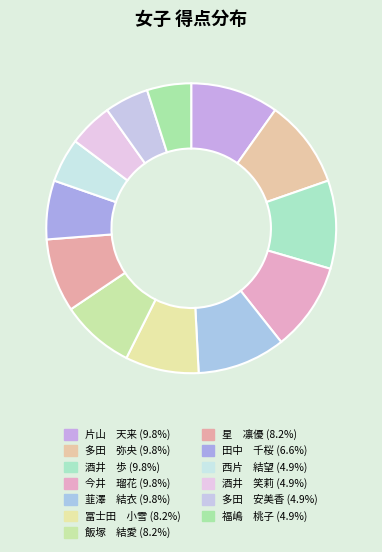

Count the number of slices in the pie.

13